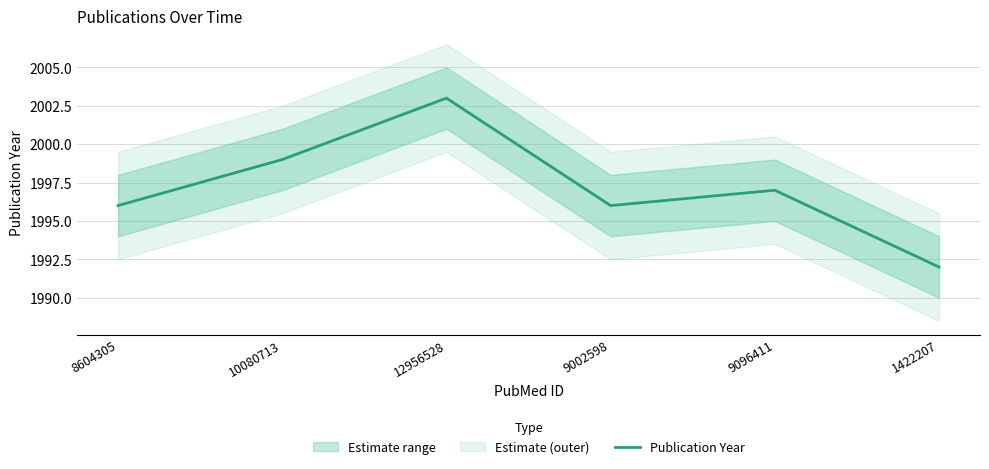

List the labels in order of value, smallest first.

1422207, 8604305, 9002598, 9096411, 10080713, 12956528